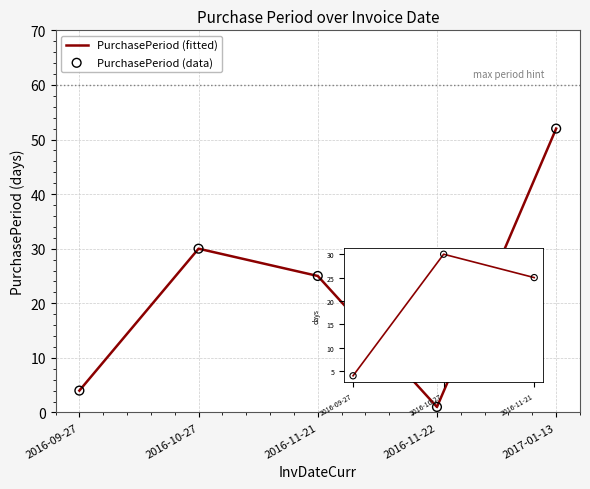

What is the change in value from 2016-09-27 to 2016-10-27?

+26